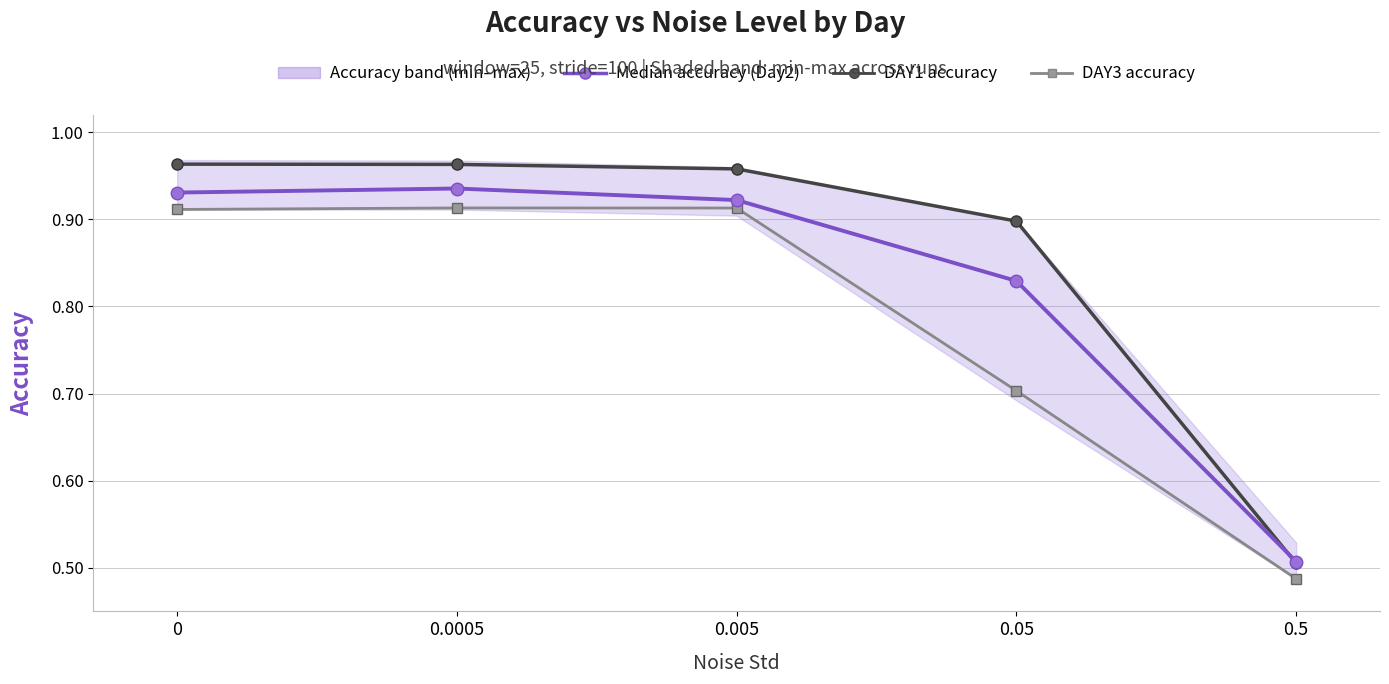

What is the label of the 2nd point from the left?

0.0005